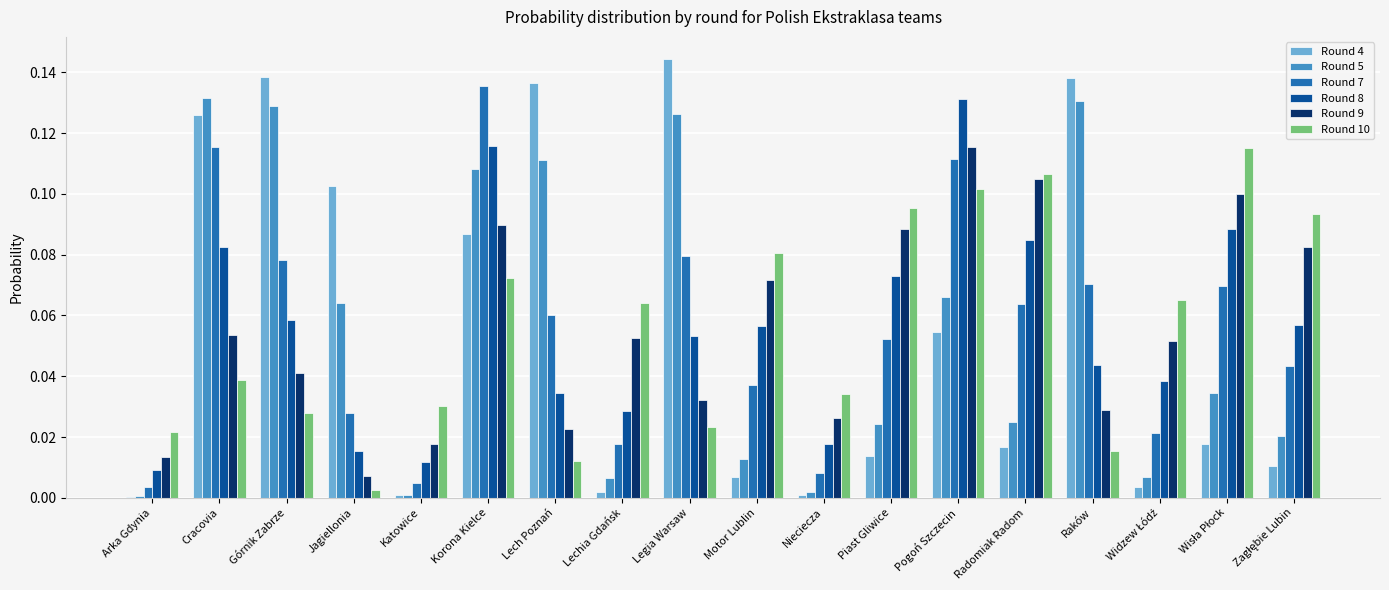

At which category is the sum across all series the highest?

Korona Kielce